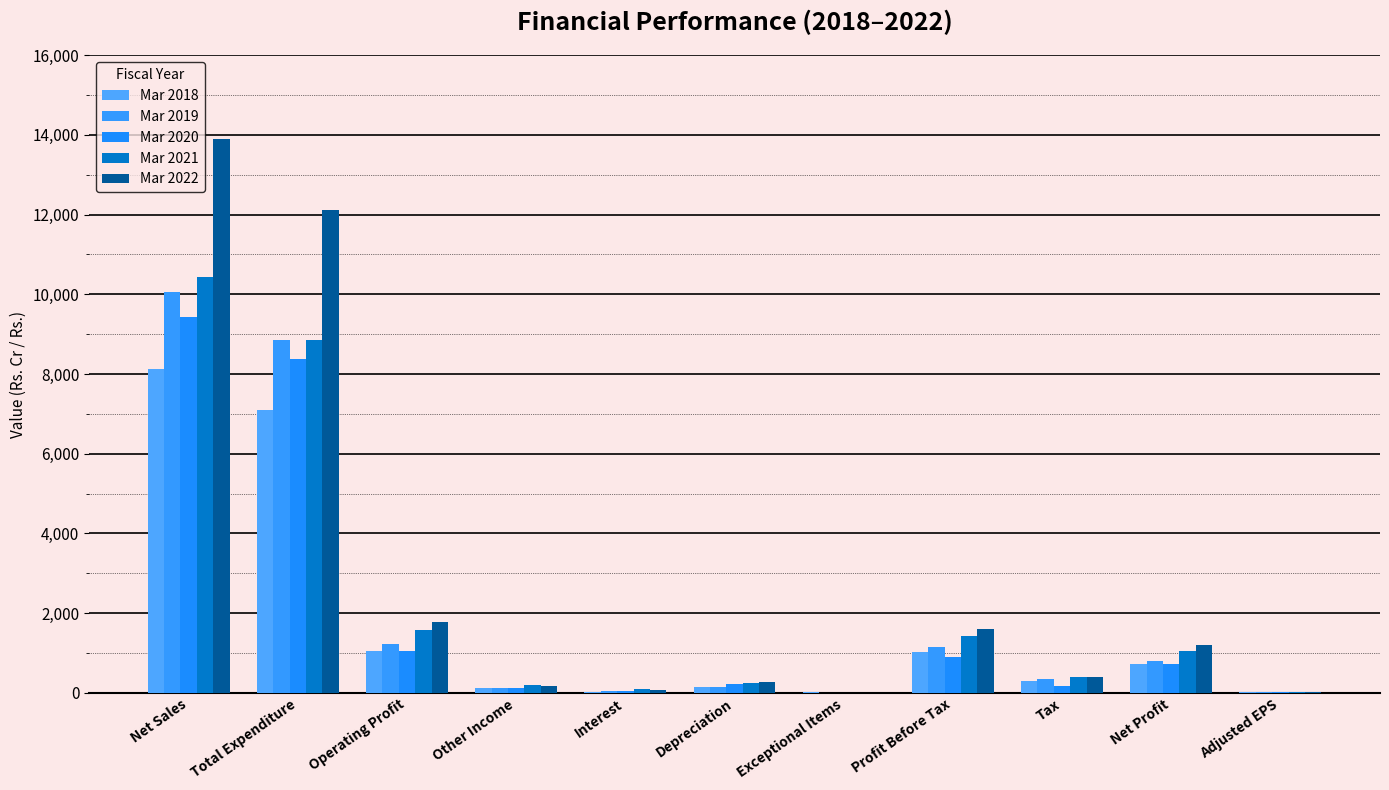

List the series in order of their peak value, highest first.

Mar 2022, Mar 2021, Mar 2019, Mar 2020, Mar 2018